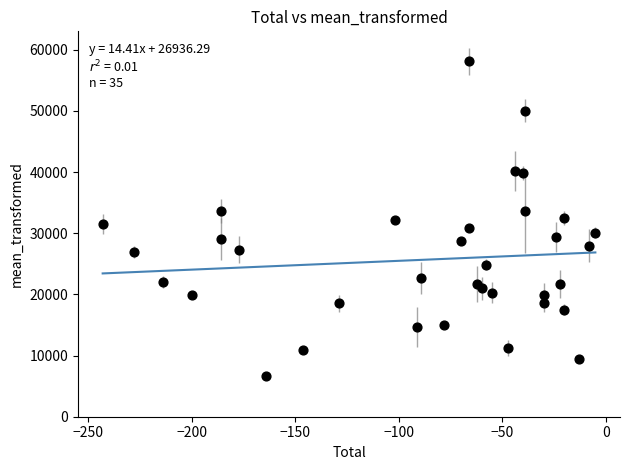

What is the range of Y values (max minus min)?

51450